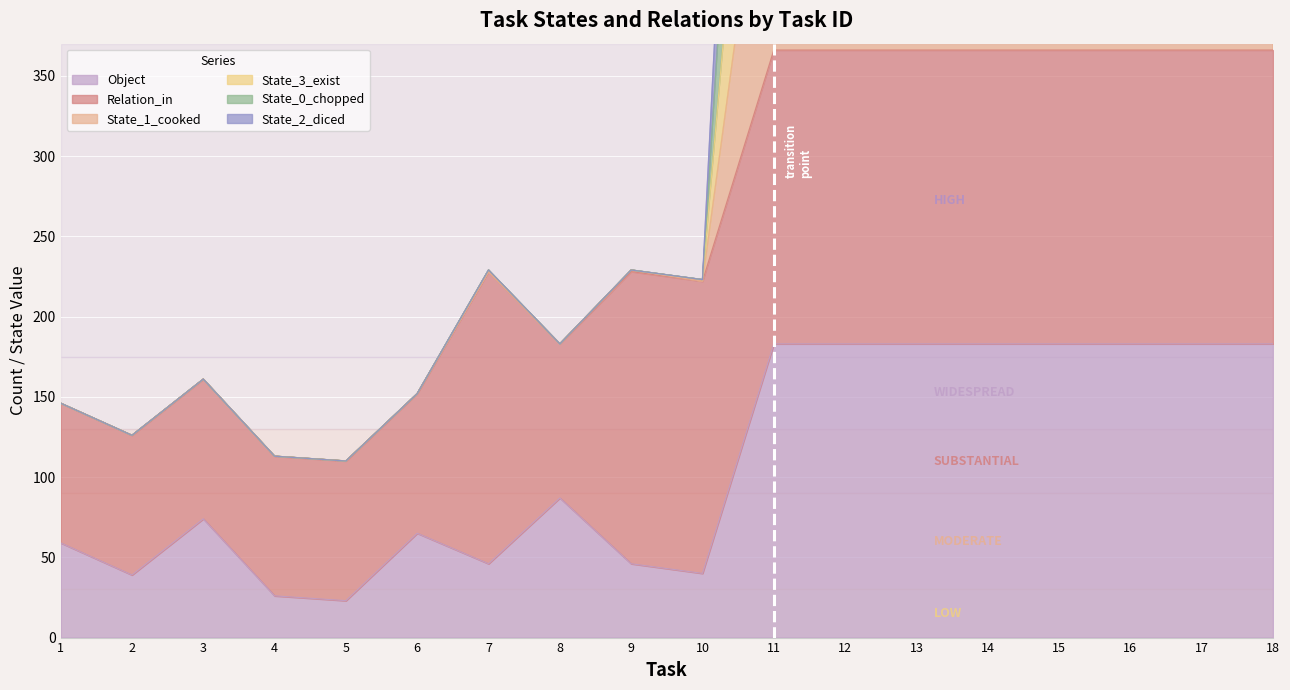

Which series changed the most between 11 and 12?

Object